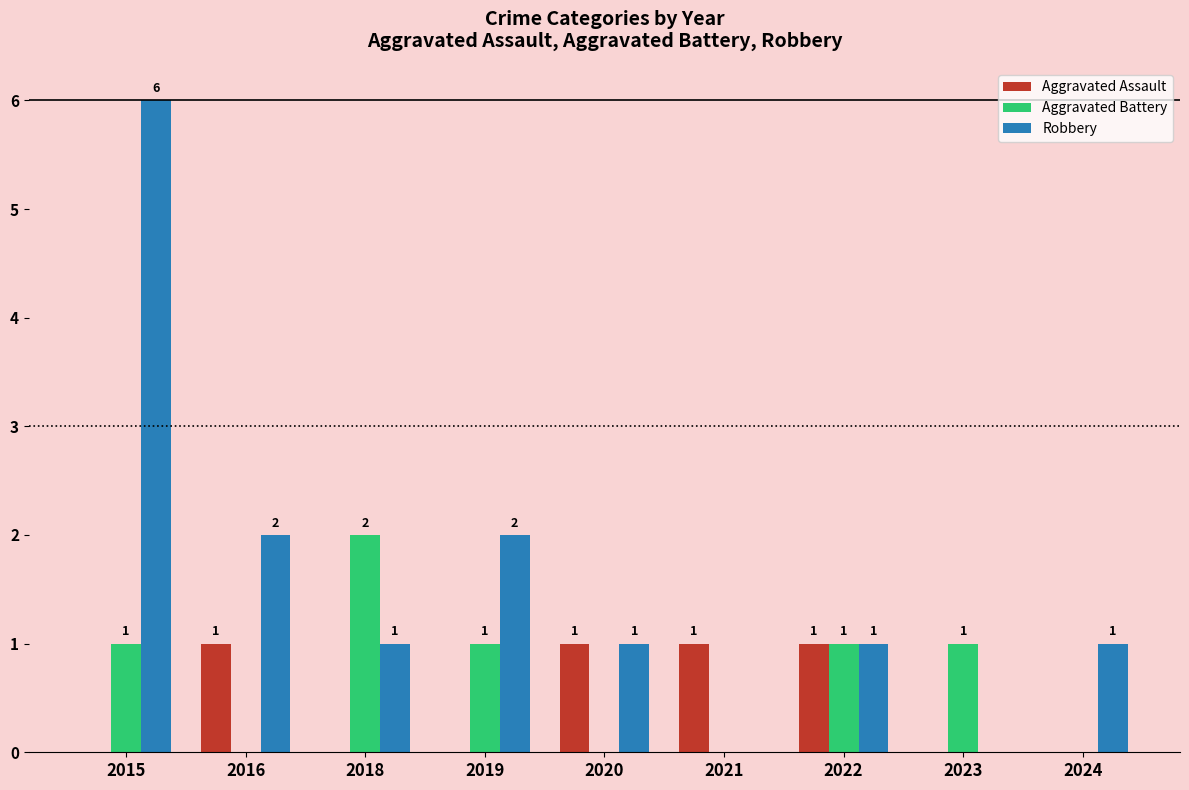

The value of Aggravated Battery at 2019 is 0. True or false?

False